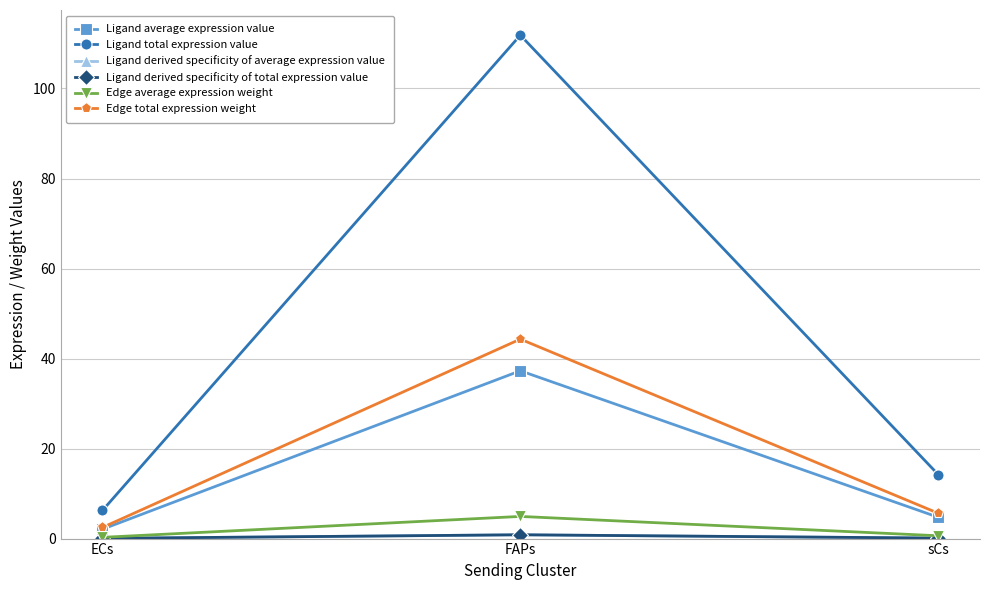

Reading left to right, what are all the values shown in this chart?

Ligand average expression value: 2.1	37.3	4.7
Ligand total expression value: 6.2	111.8	14.2
Ligand derived specificity of average expression value: 0.0	0.8	0.1
Ligand derived specificity of total expression value: 0.0	0.8	0.1
Edge average expression weight: 0.3	4.9	0.6
Edge total expression weight: 2.5	44.3	5.6